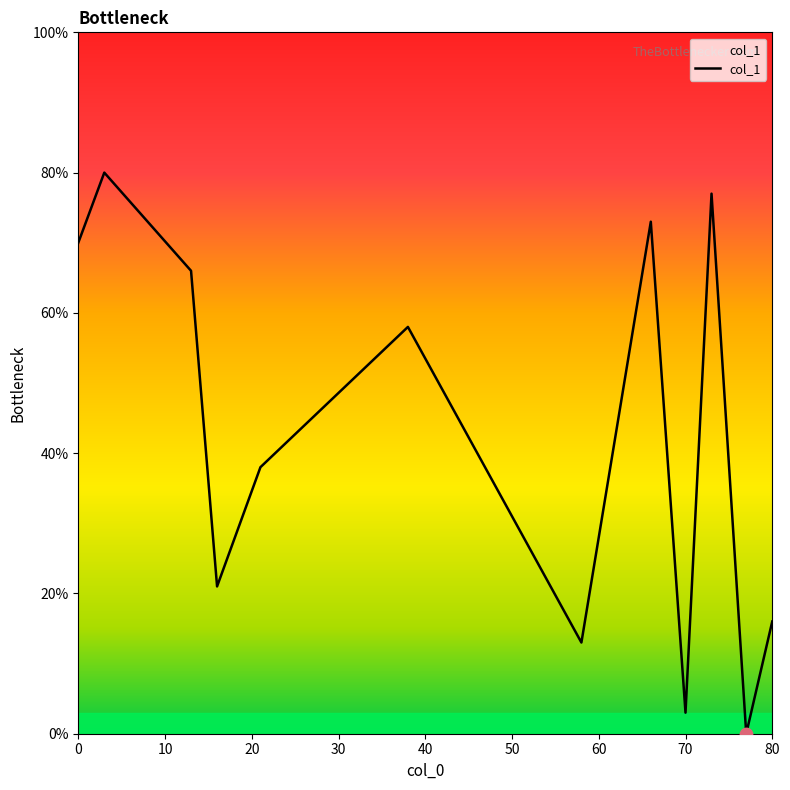

What is the difference between the maximum and minimum values?

80